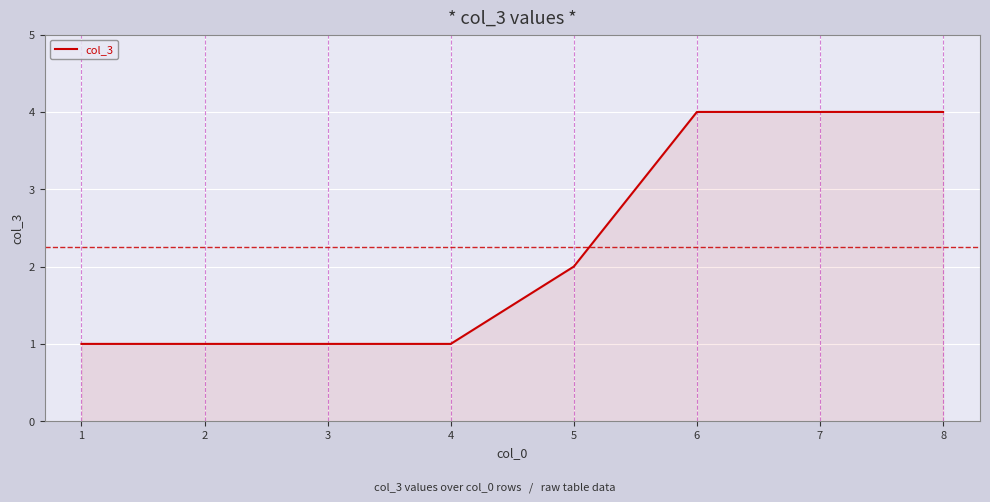

What is the difference between the values at 6 and 4?

3